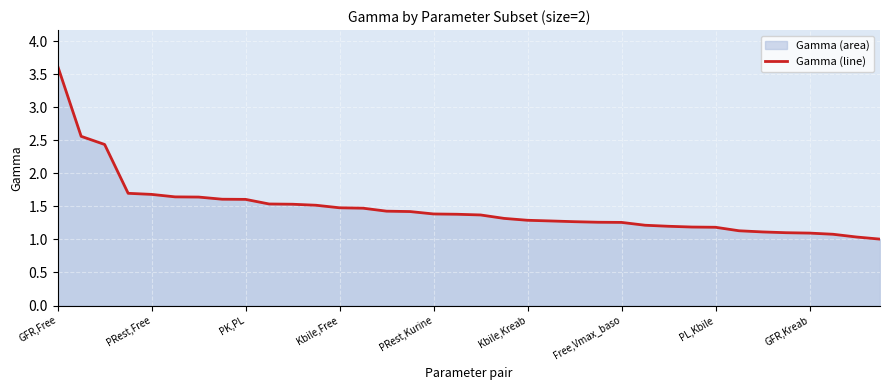

True or false: there are more than 0 points higher than both neighbors.

False